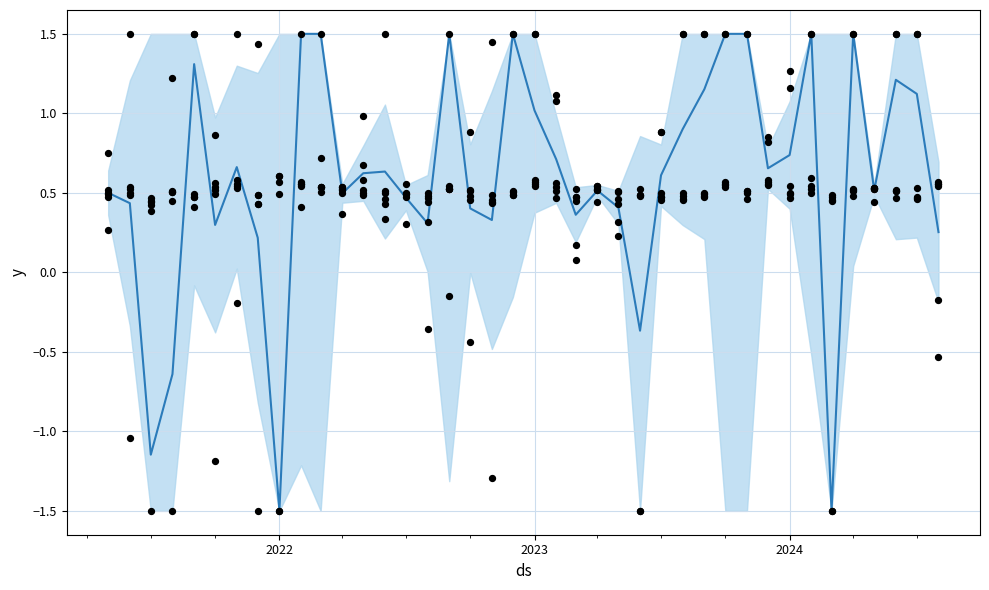

Which series contains the highest Y value?

mm_df2_pca lr 0.3